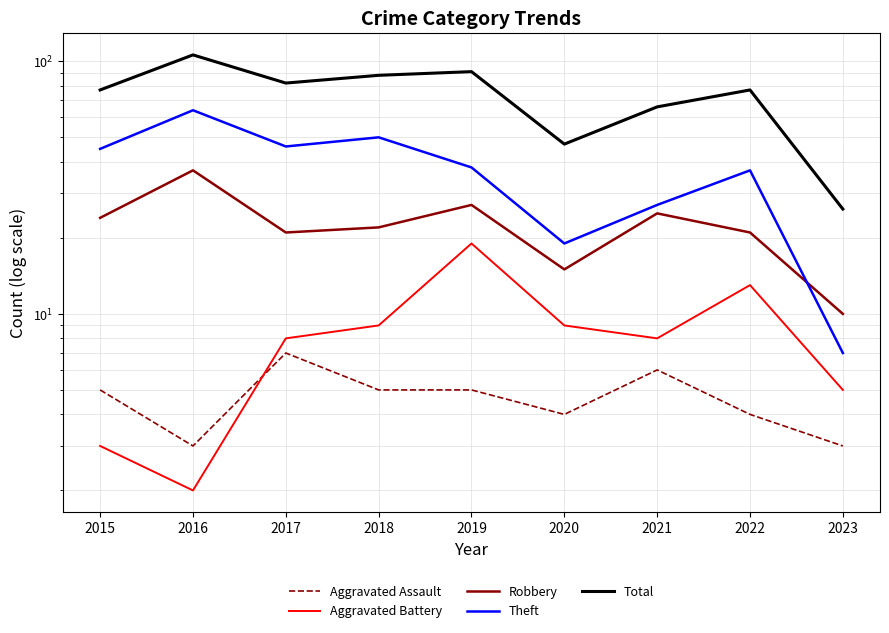

What is the total value across all series at 2023?

51